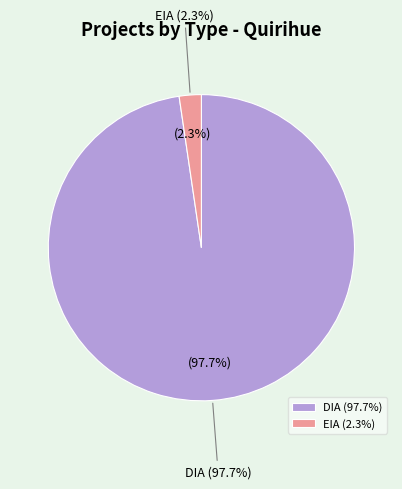

To the nearest percent, what is the combined percentage of DIA and EIA?

100%